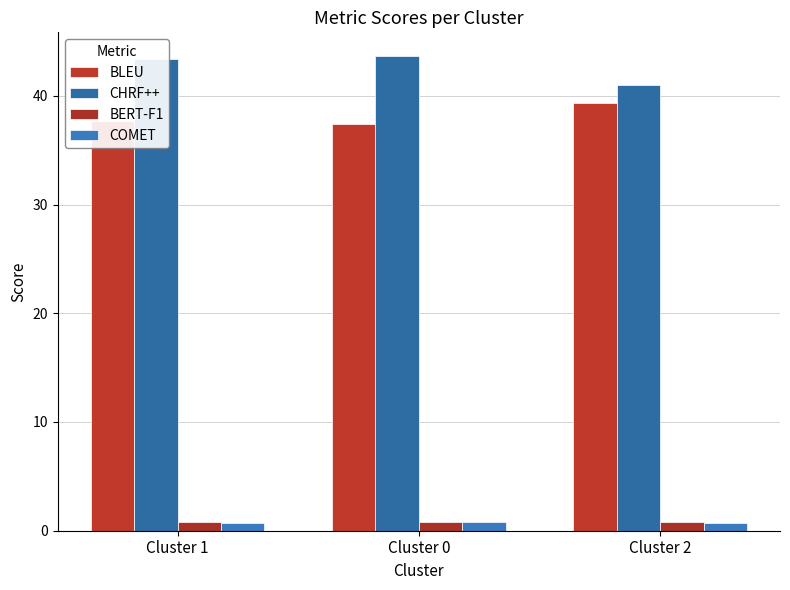

Count the number of data series in this chart.

4